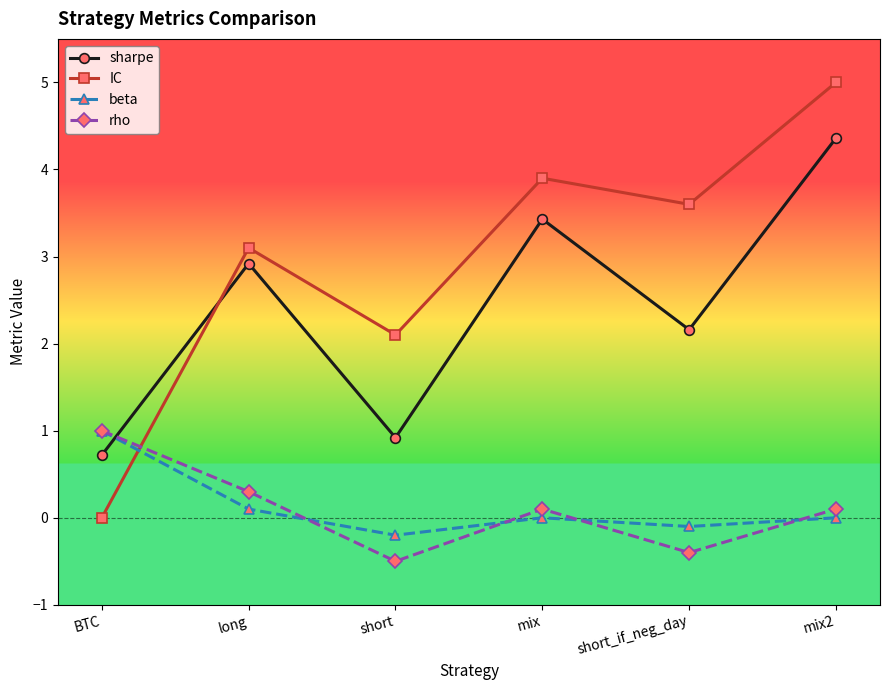

How many values in the rho series exceed 0?

4